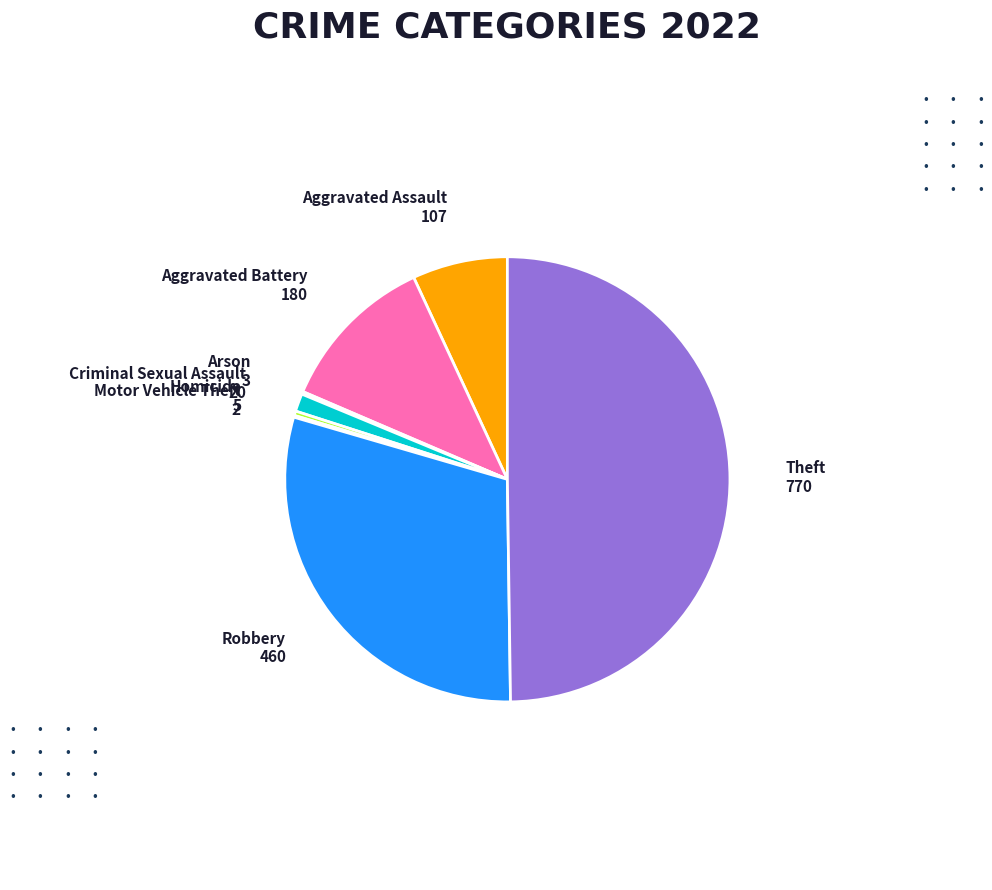

How many slices are in this pie chart?

8